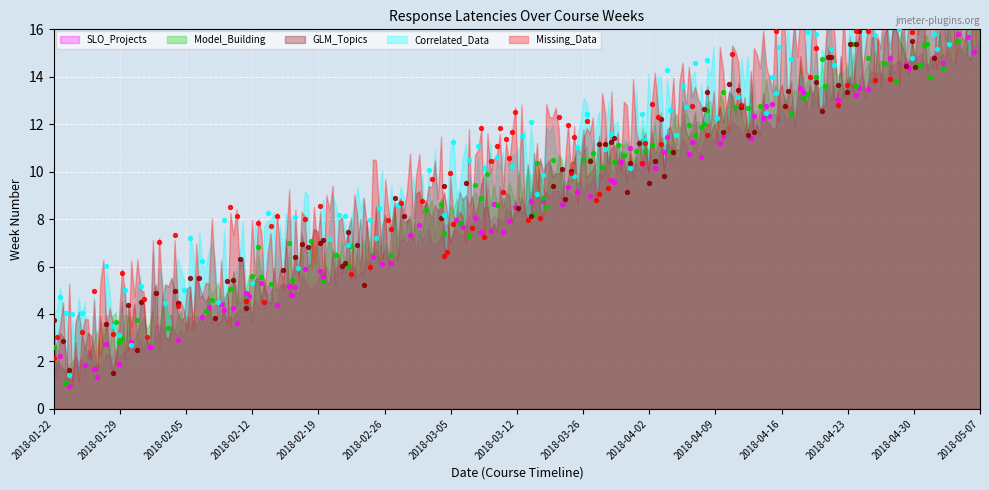

At which category is the sum across all series the highest?

2018-05-07